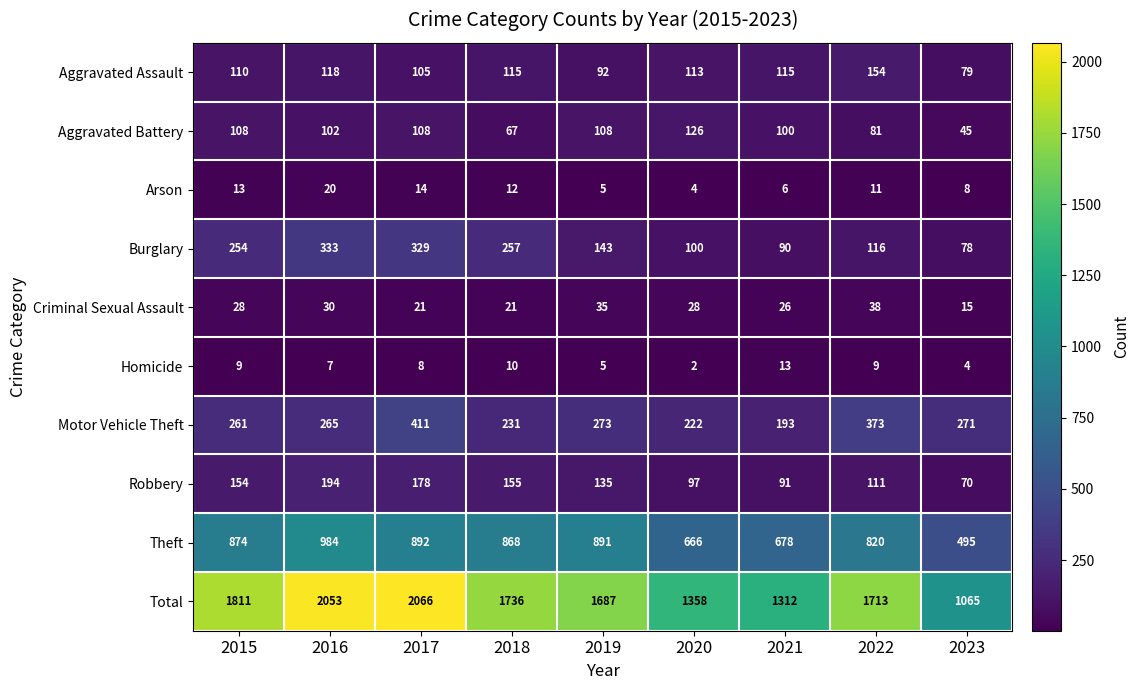

Is it true that Theft equals 862 at 2023?

False